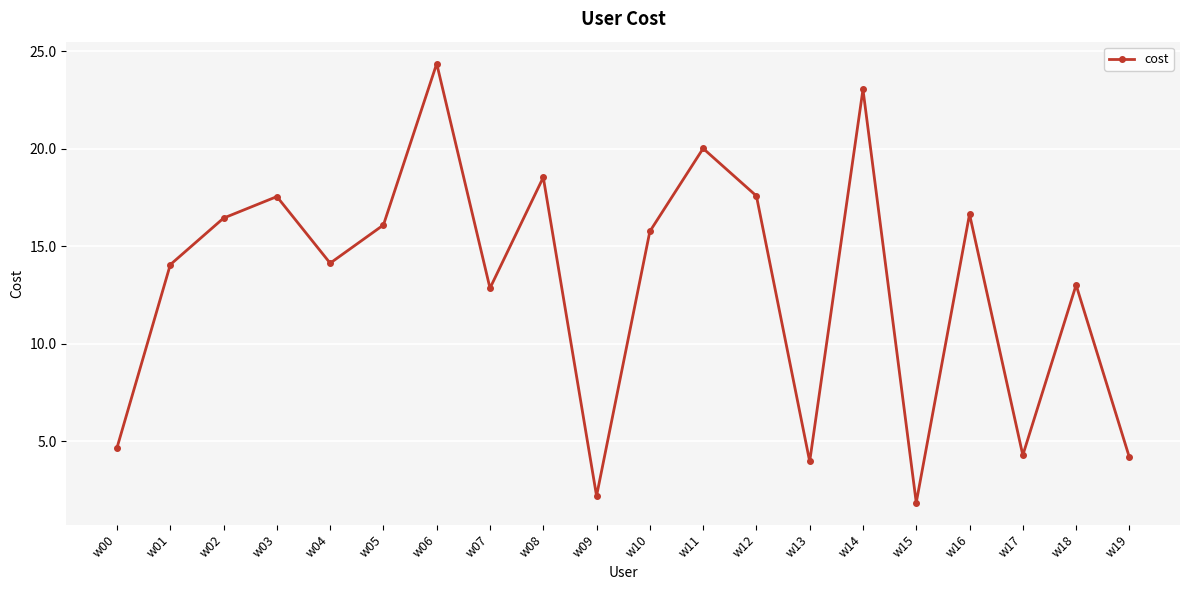

True or false: the data shows 7.2 at w11.

False